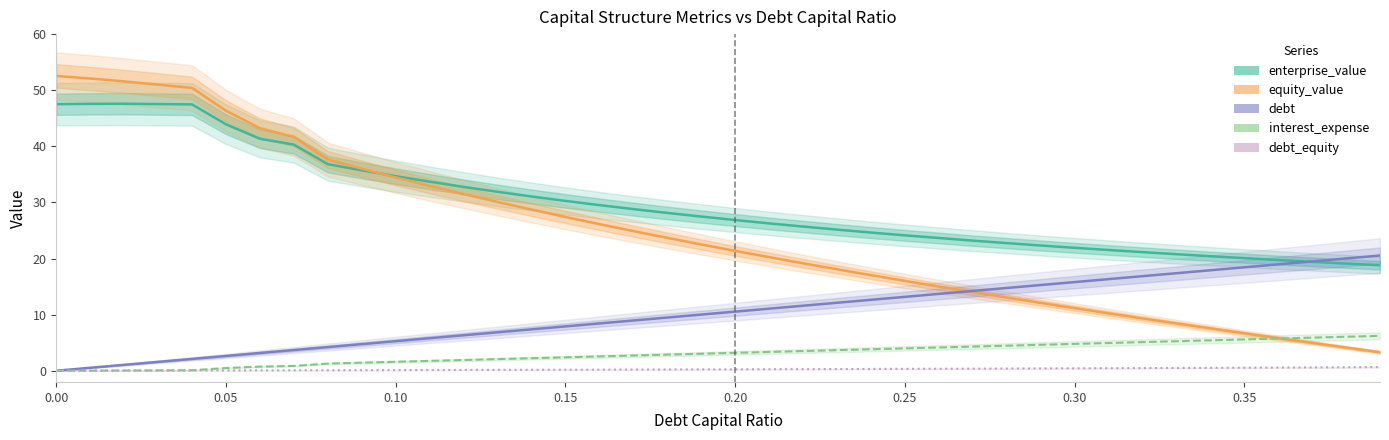

Is the value of equity_value at 29 greater than the value of enterprise_value at 35?

No